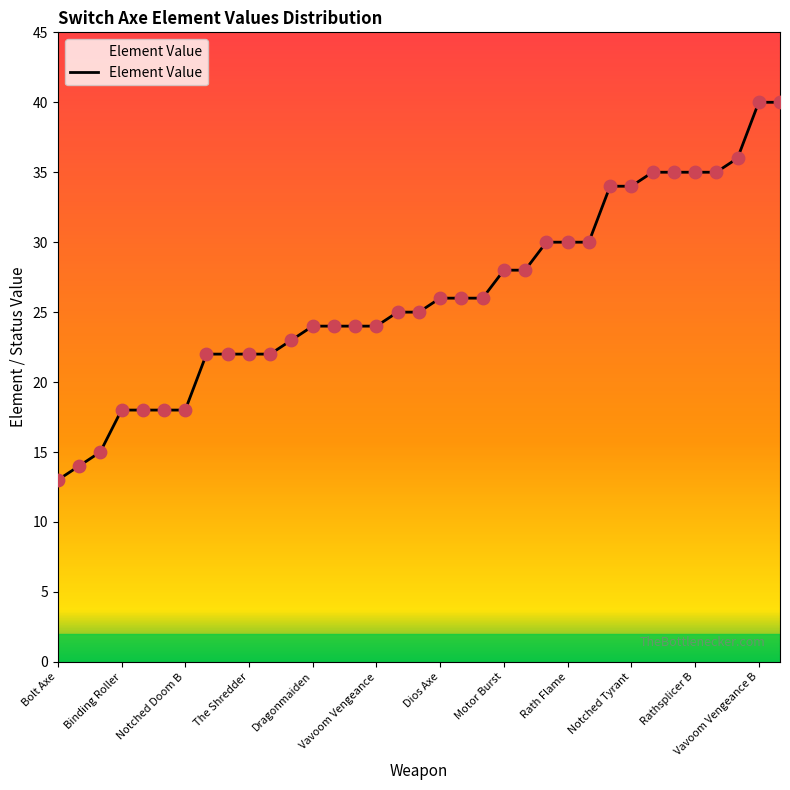

What is the minimum value shown in the chart?

13